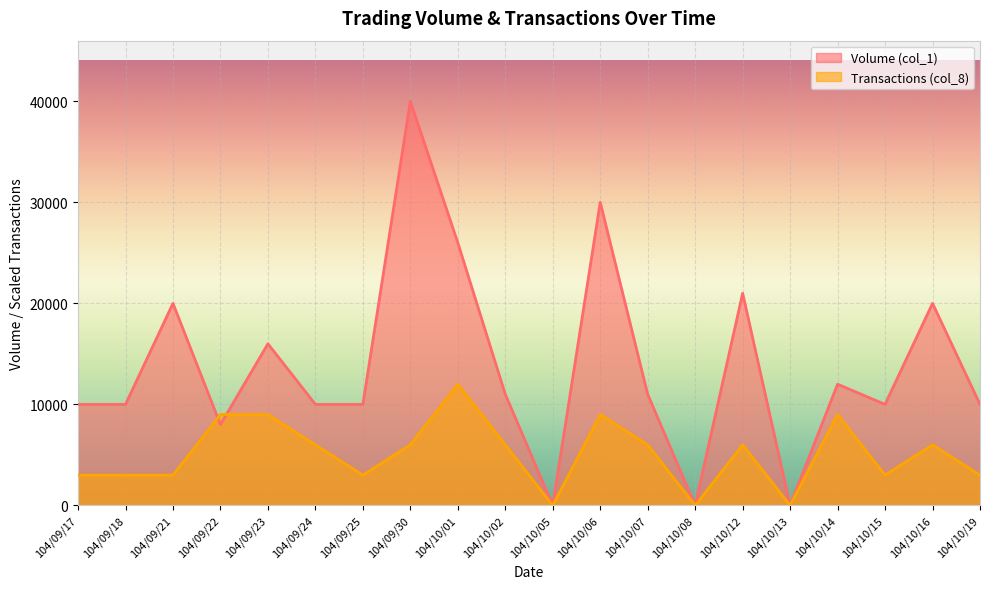

At how many categories does at least one series exceed 24138?

3